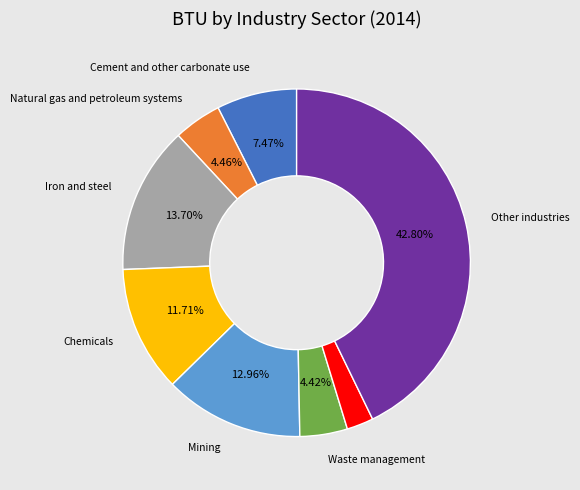

Is there a majority slice in this chart?

No